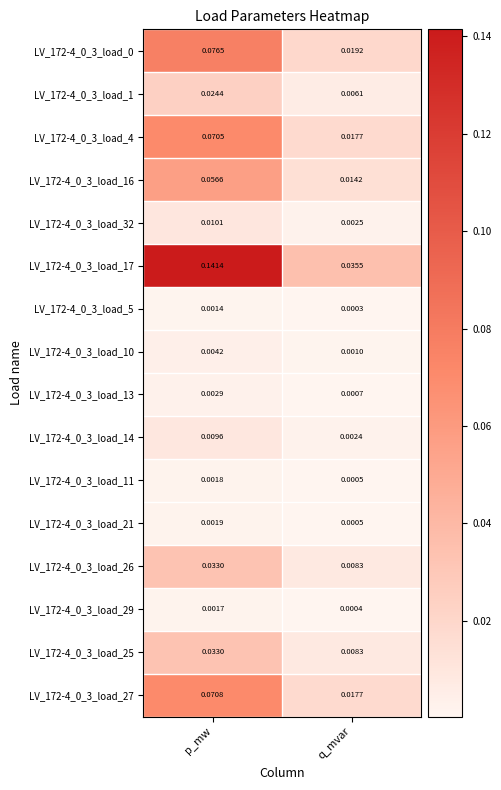

Is the value of LV_172-4_0_3_load_21 at q_mvar greater than the value of LV_172-4_0_3_load_4 at p_mw?

No